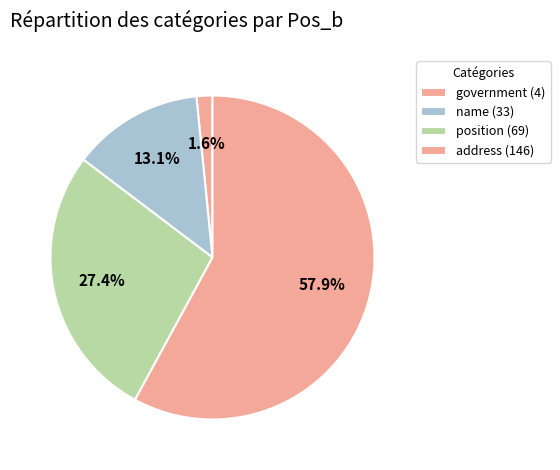

How many segments does this pie chart have?

4